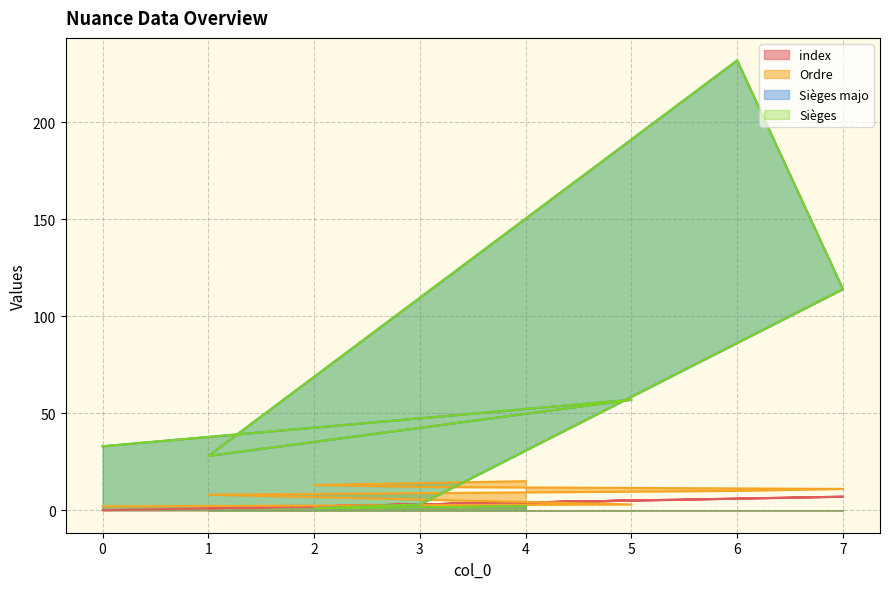

Is the value of Ordre at 1 greater than the value of index at 5?

Yes